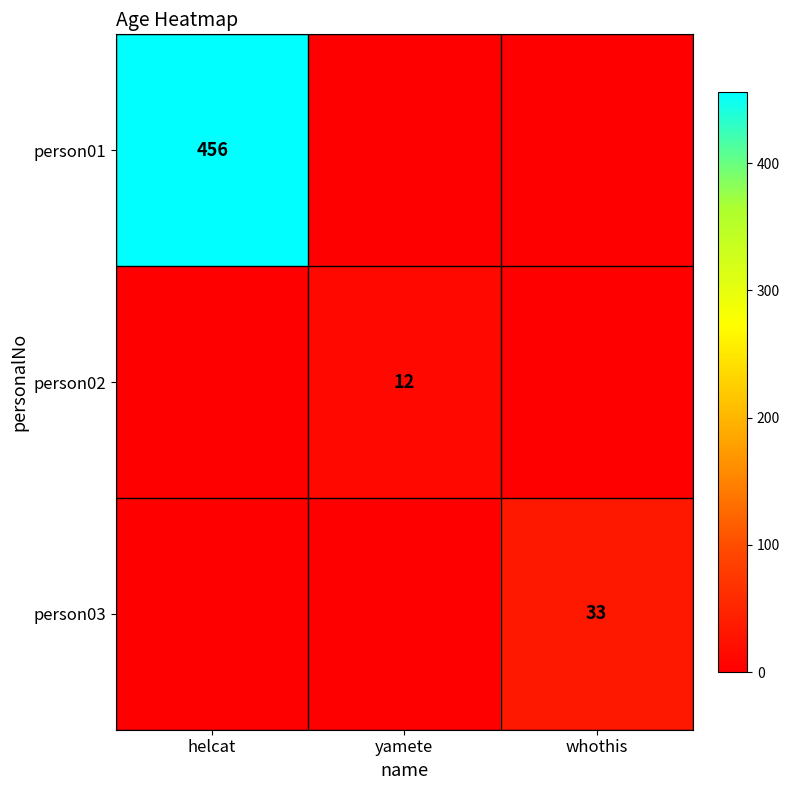

Is it true that person02 equals 8 at yamete?

False